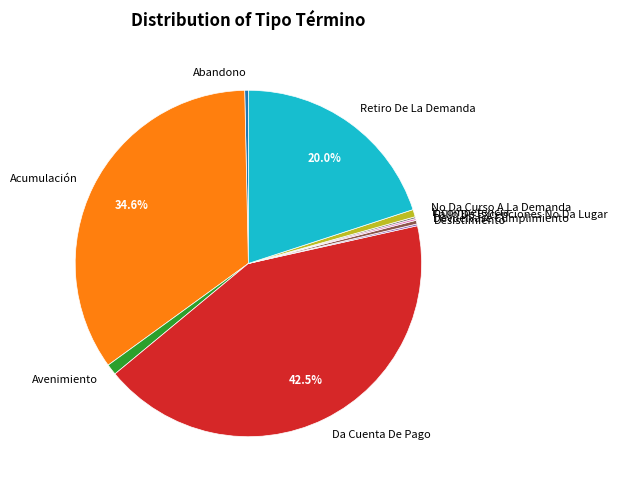

Combined, do No Da Curso A La Demanda and Da Cuenta De Pago account for over 50%?

No